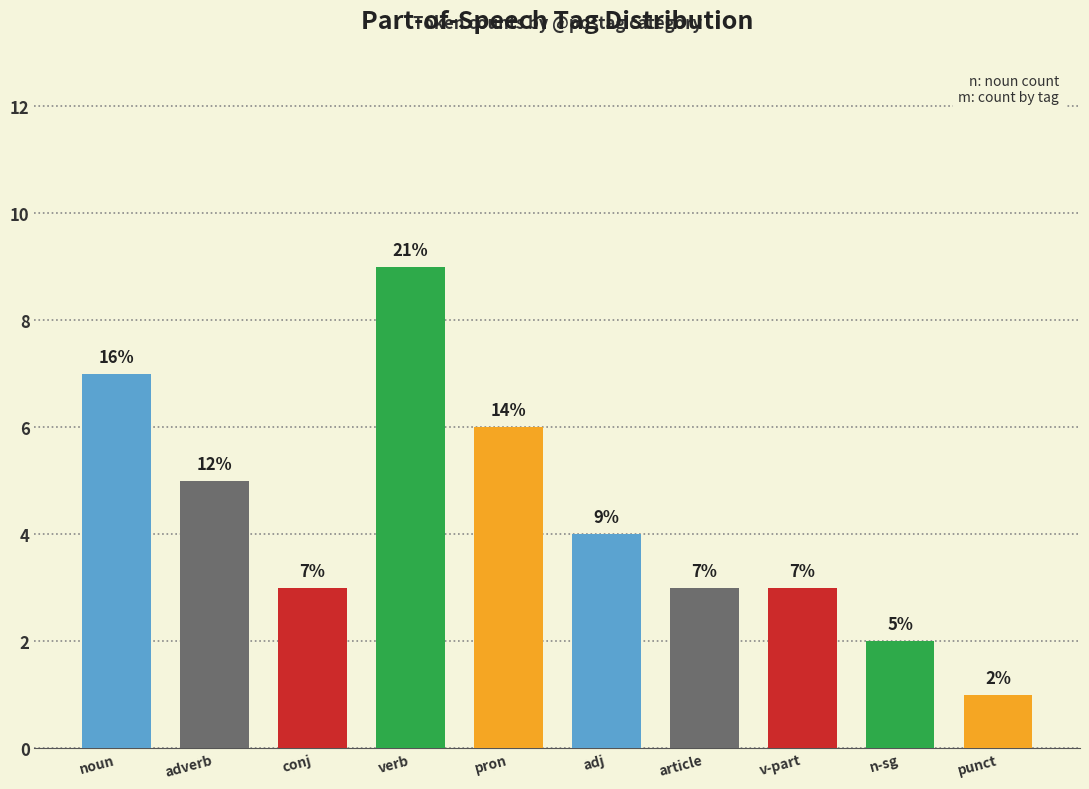

Reading right to left, list all the values displayed in this chart.

punct=1	n-sg=2	v-part=3	article=3	adj=4	pron=6	verb=9	conj=3	adverb=5	noun=7